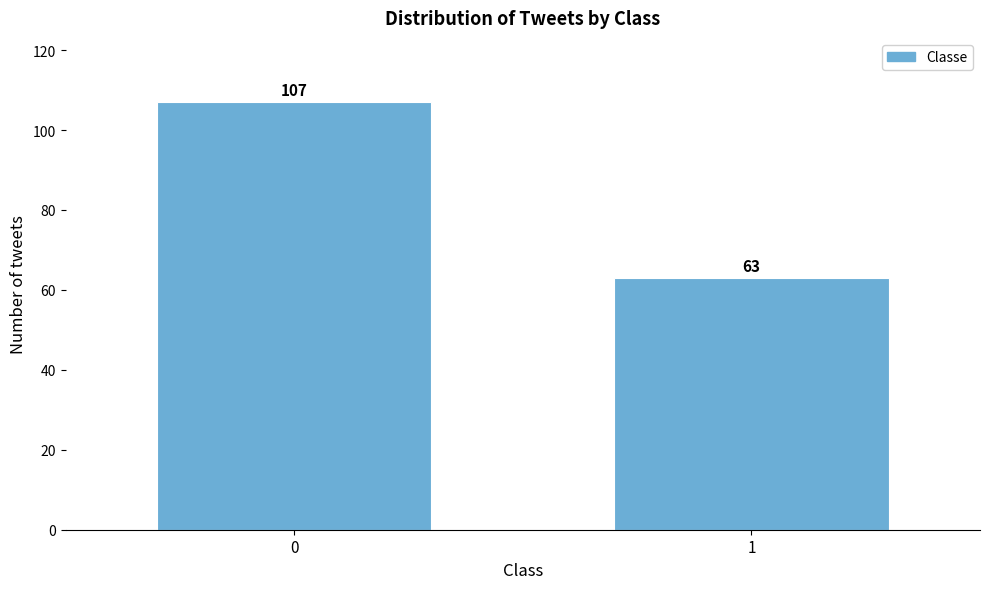

Reading left to right, what are all the values shown in this chart?

107	63